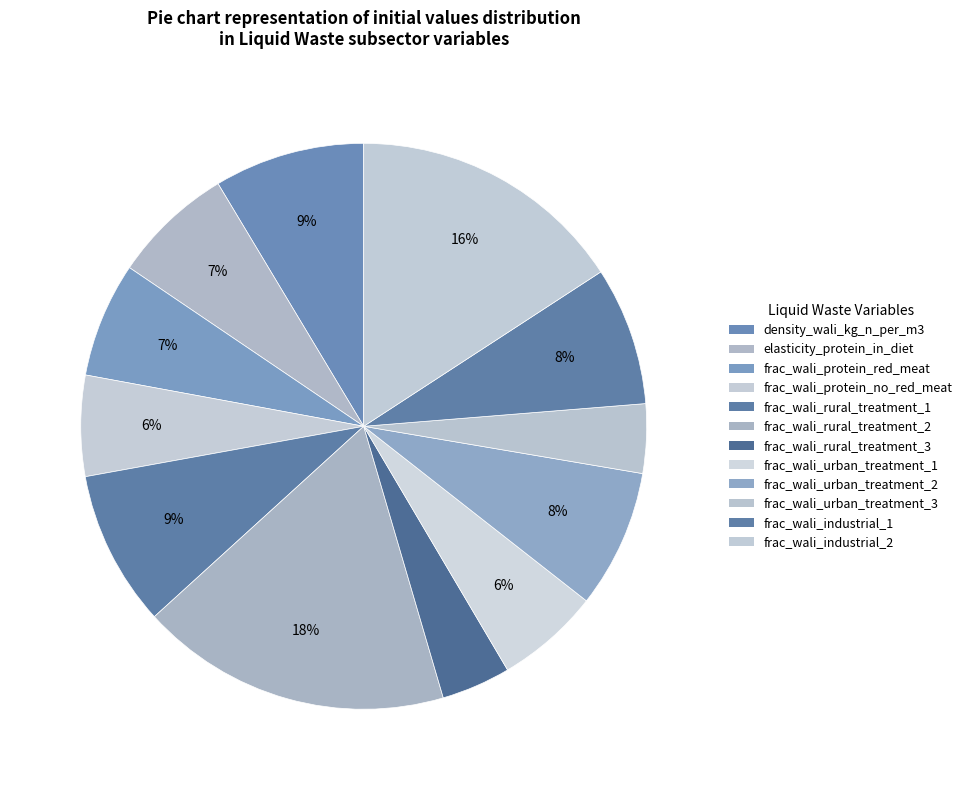

Count the number of slices in the pie.

12